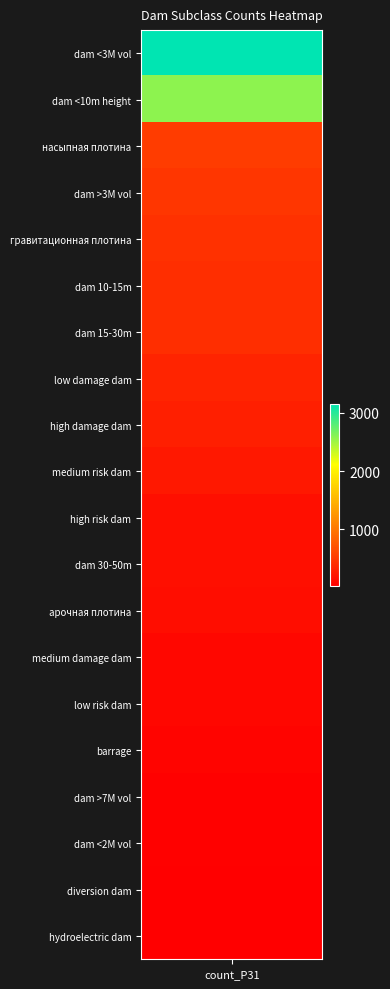

What is the maximum value shown in the chart?

3160